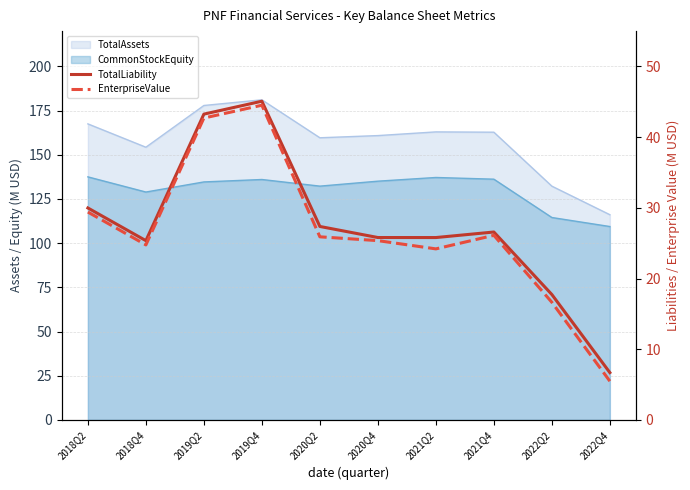

True or false: EnterpriseValue and TotalLiability intersect in this chart.

False